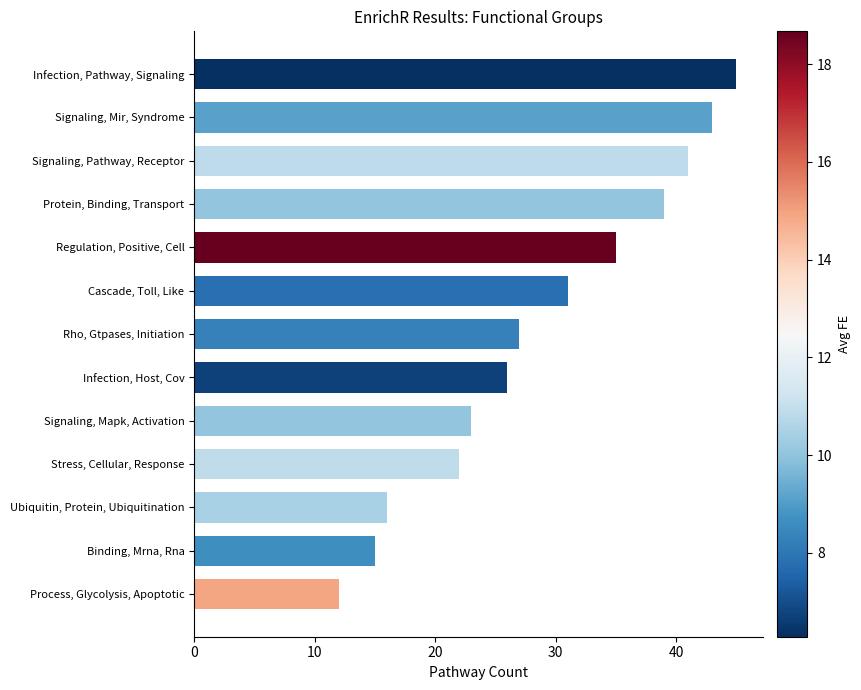

Does the chart contain any negative values?

No